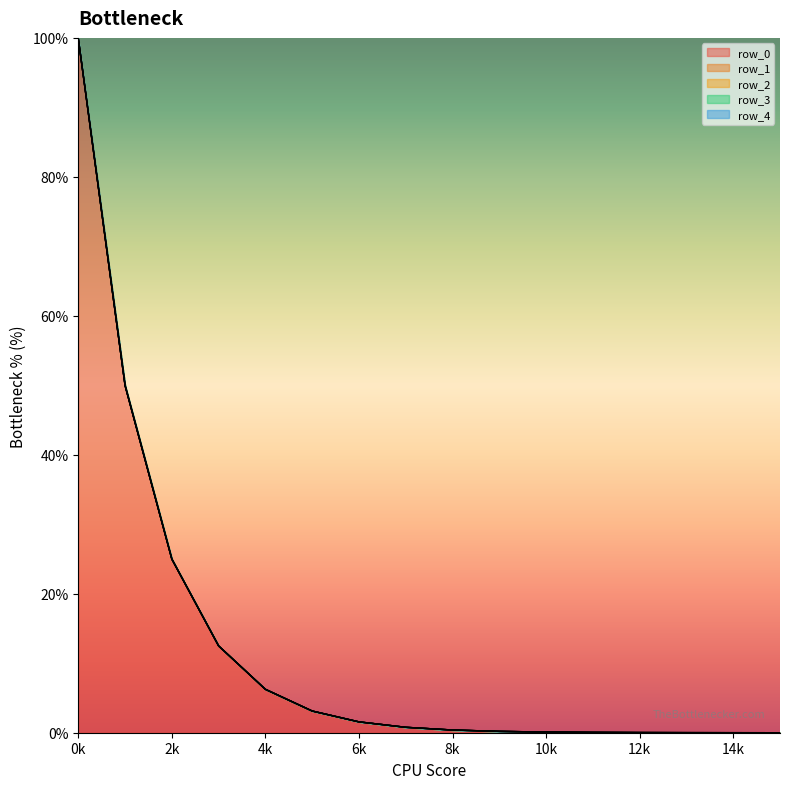

What is the average value of the row_4 series?

12.5